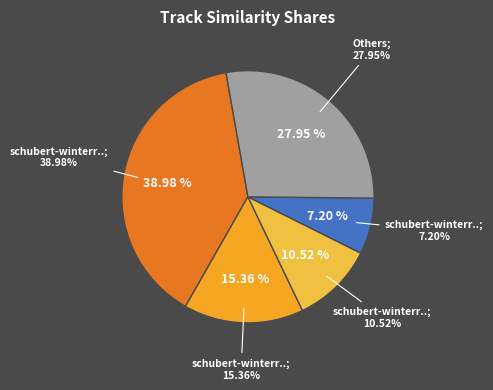

Is it true that isophonics_261 is 1% of the pie?

False